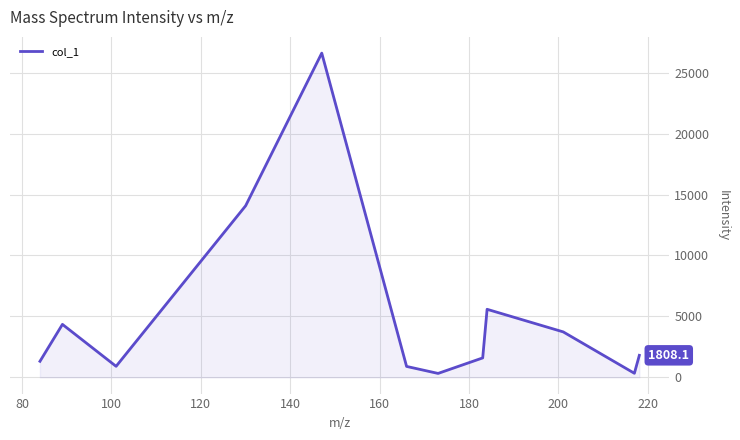

What is the difference between the second highest and minimum values?

13758.5